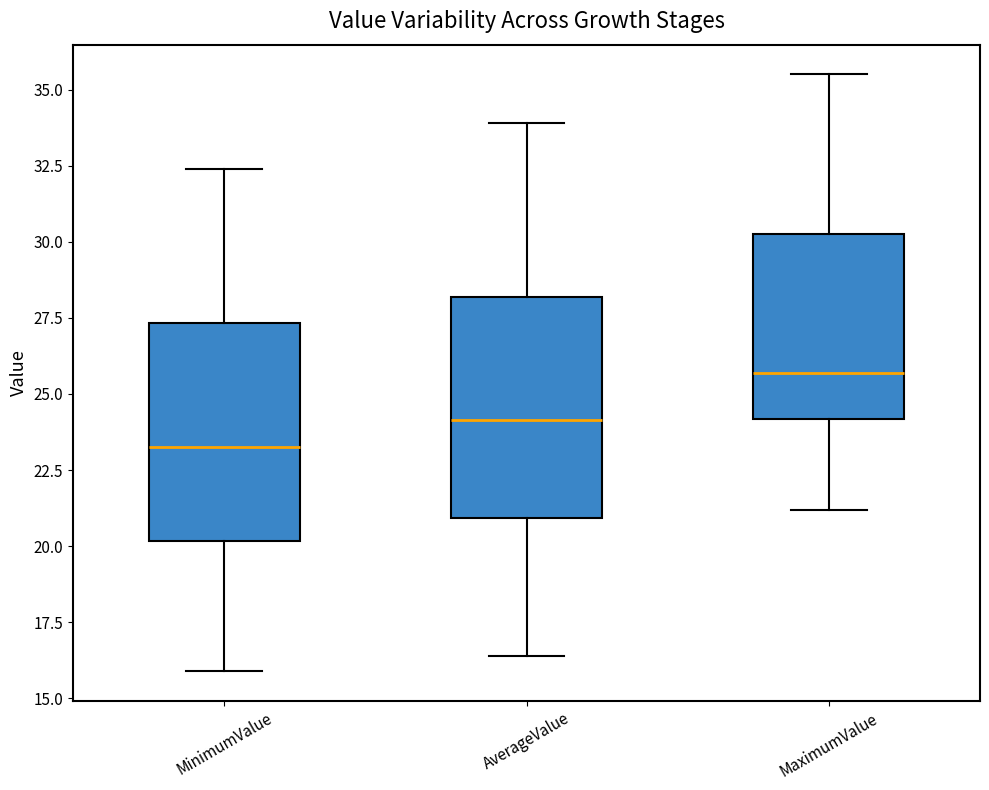

Which box has the lowest median line?

MinimumValue